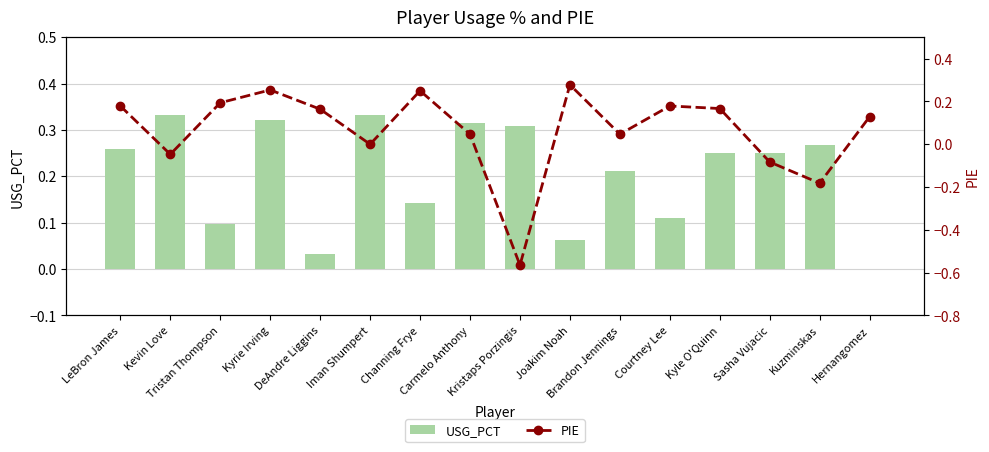

Reading left to right, transcribe all the data shown in this chart.

USG_PCT: LeBron James=0.3	Kevin Love=0.3	Tristan Thompson=0.1	Kyrie Irving=0.3	DeAndre Liggins=0.0	Iman Shumpert=0.3	Channing Frye=0.1	Carmelo Anthony=0.3	Kristaps Porzingis=0.3	Joakim Noah=0.1	Brandon Jennings=0.2	Courtney Lee=0.1	Kyle O'Quinn=0.2	Sasha Vujacic=0.2	Kuzminskas=0.3	Hernangomez=0.0
PIE: LeBron James=0.2	Kevin Love=-0.0	Tristan Thompson=0.2	Kyrie Irving=0.3	DeAndre Liggins=0.2	Iman Shumpert=0.0	Channing Frye=0.2	Carmelo Anthony=0.0	Kristaps Porzingis=-0.6	Joakim Noah=0.3	Brandon Jennings=0.0	Courtney Lee=0.2	Kyle O'Quinn=0.2	Sasha Vujacic=-0.1	Kuzminskas=-0.2	Hernangomez=0.1